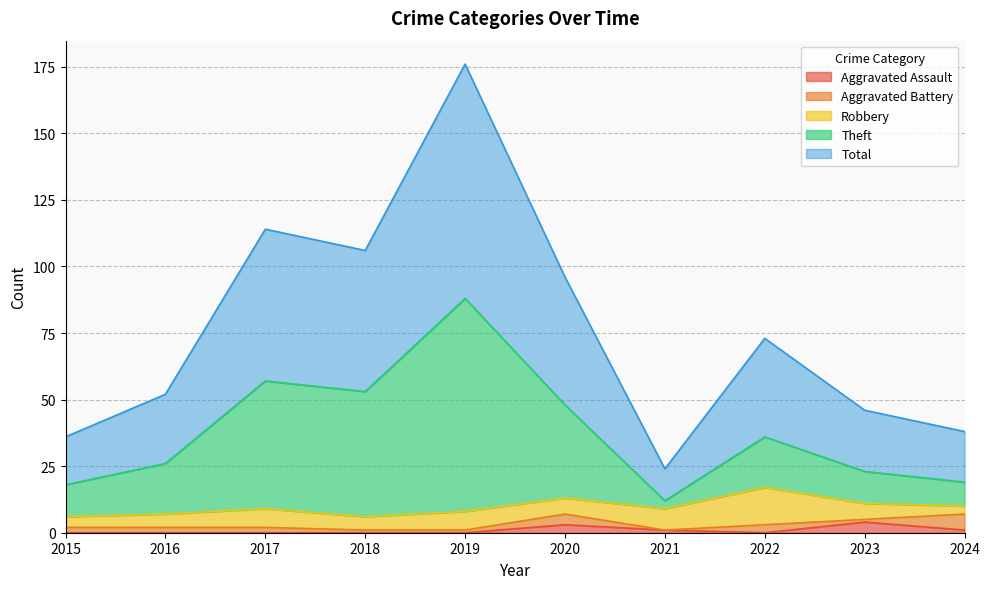

What is the value of the Total point at the 4th from the left?

106